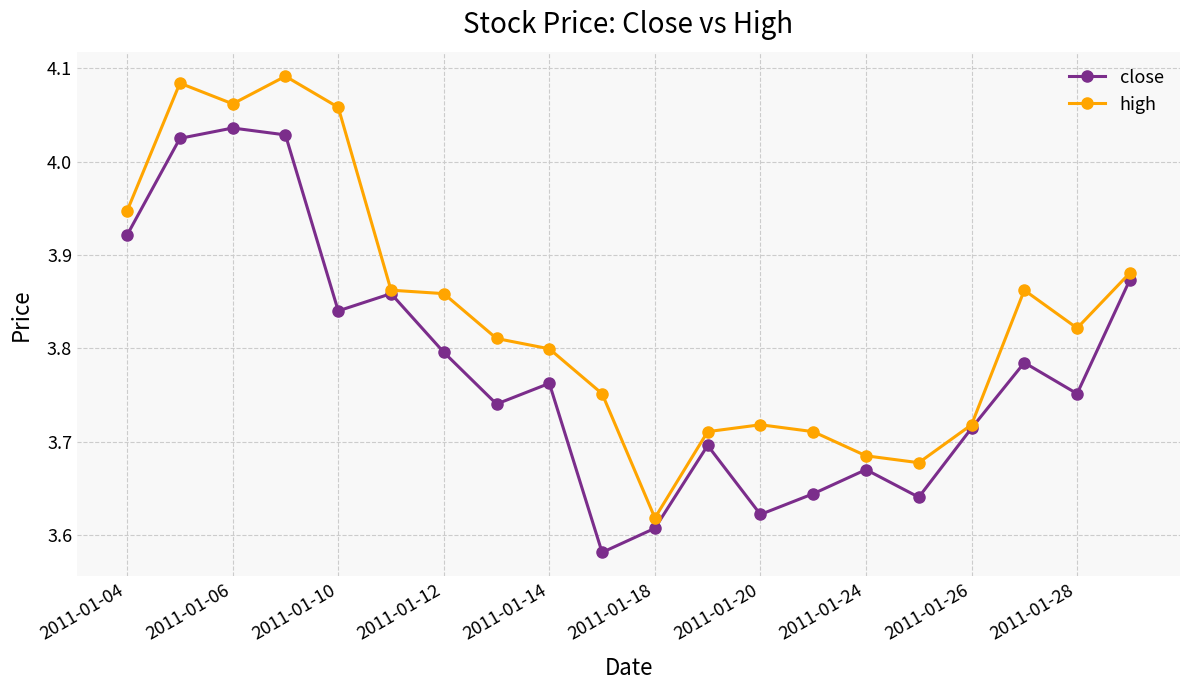

List the series in order of their peak value, highest first.

high, close